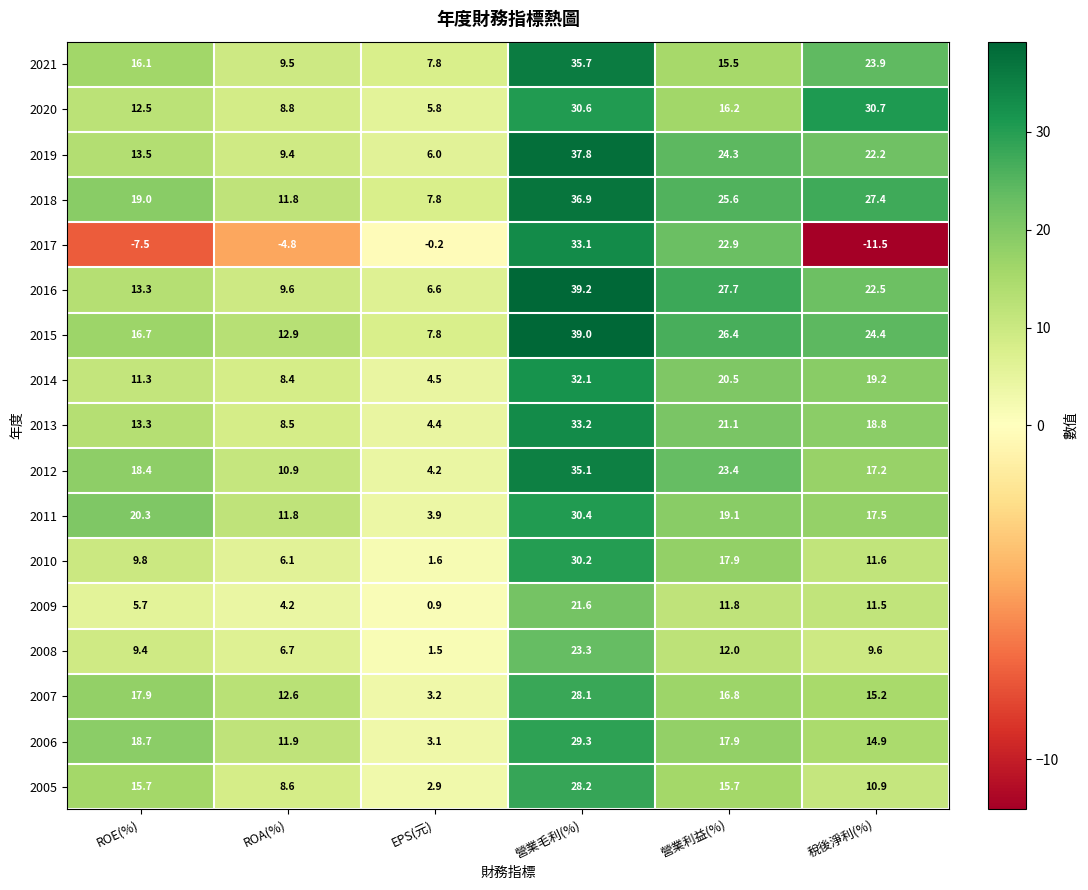

Is the value of 2012 at 營業毛利(%) greater than the value of 2013 at ROA(%)?

Yes